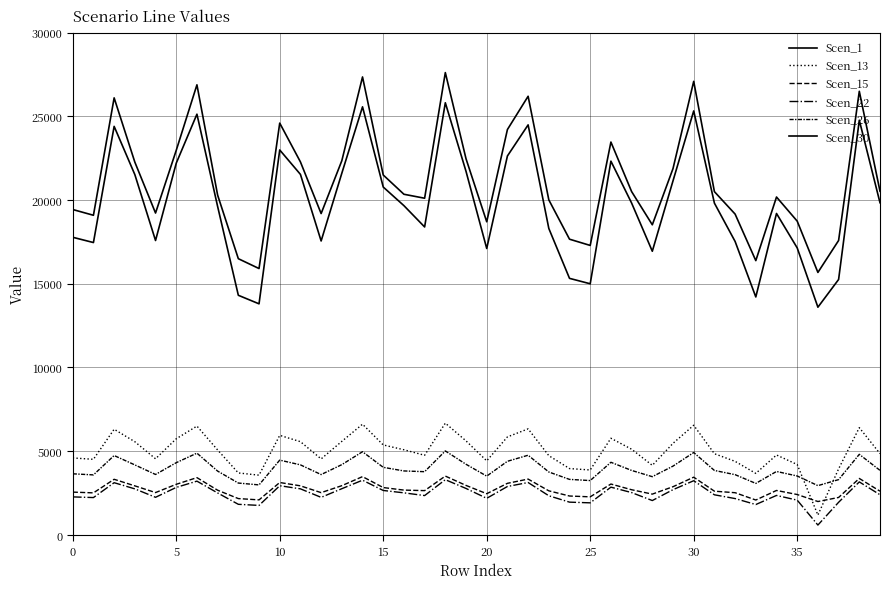

How many lines are shown in the chart?

6